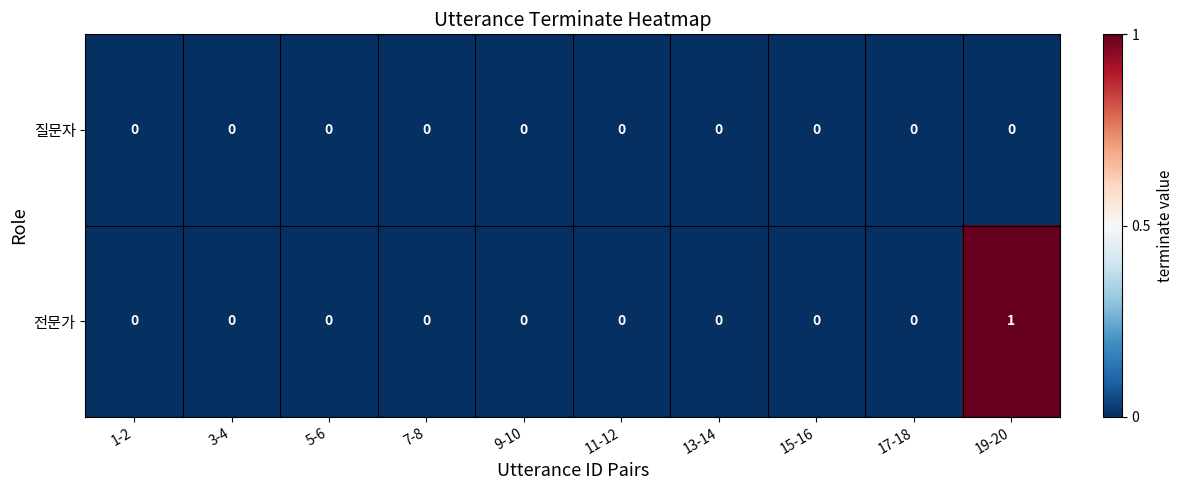

At which category is the sum across all series the highest?

19-20